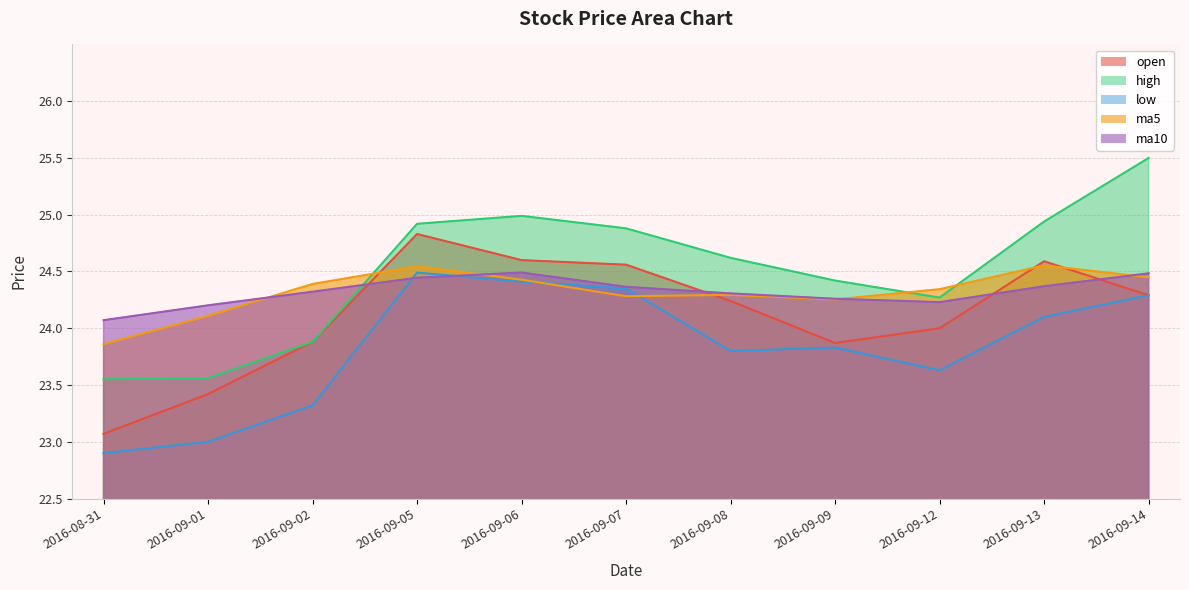

Count the ma5 values in the range 24 to 25.

10